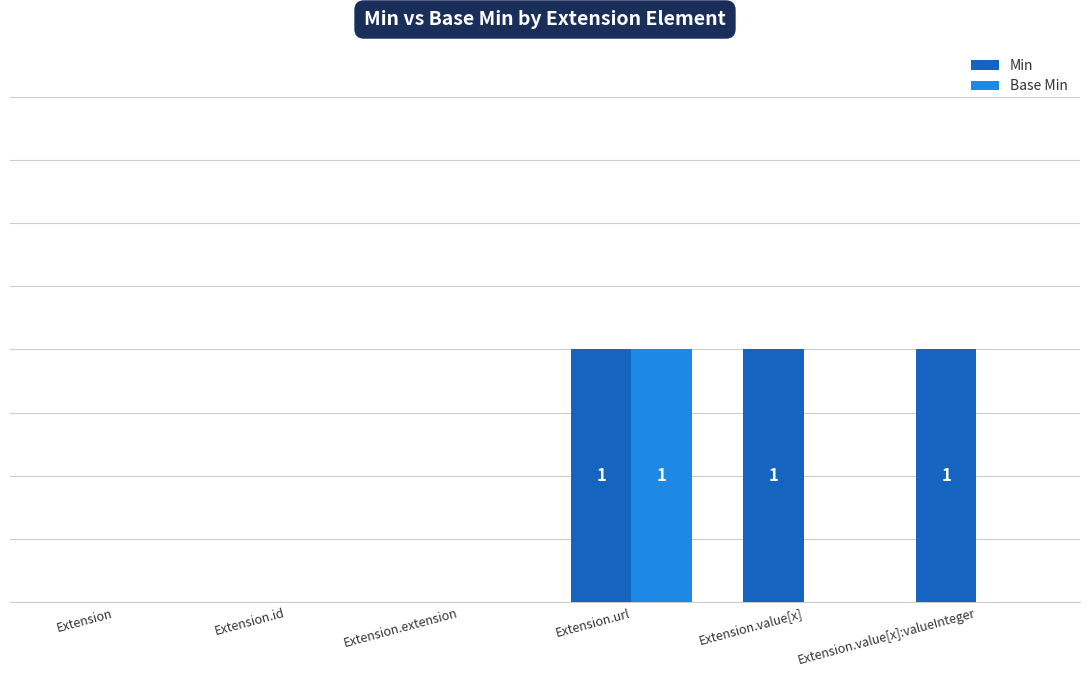

What are all the series names shown in the legend?

Min, Base Min